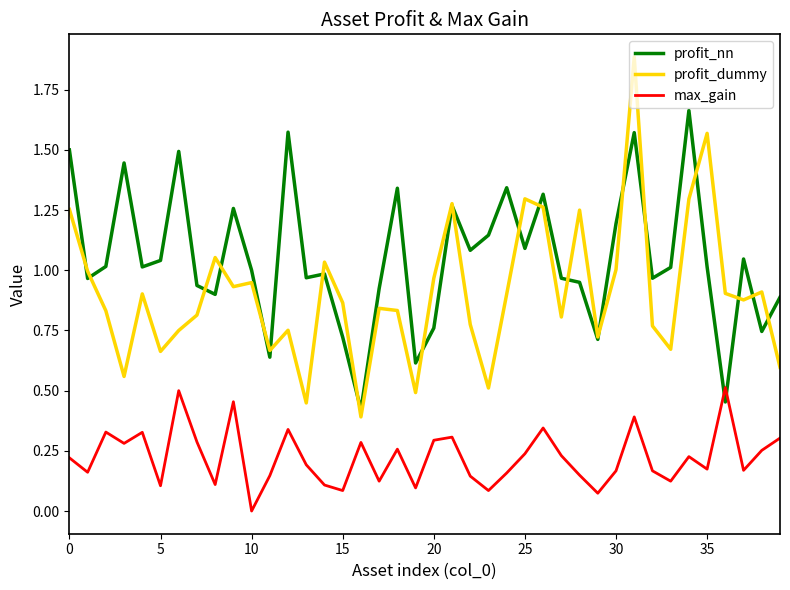

At how many categories does at least one series exceed 0?

40